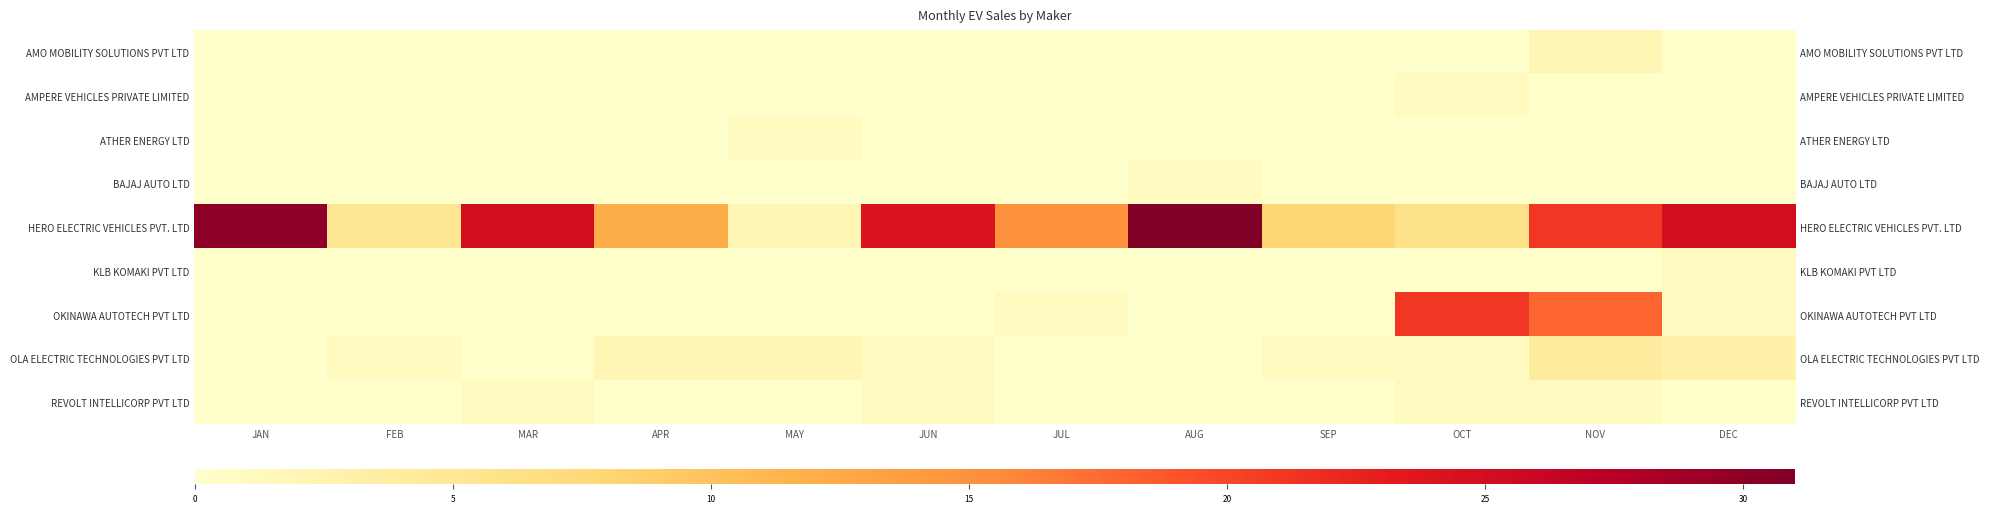

At how many categories does at least one series exceed 23?

5